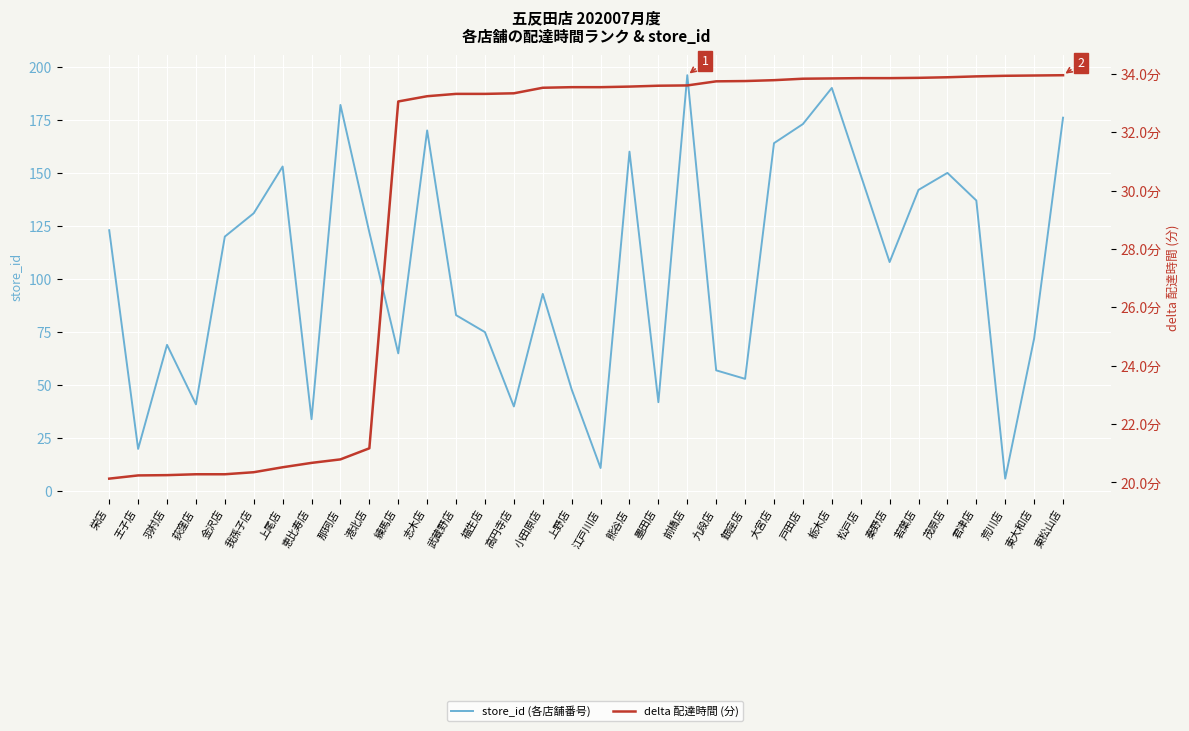

What is the difference between the highest and lowest values at 銀座店?

19.2